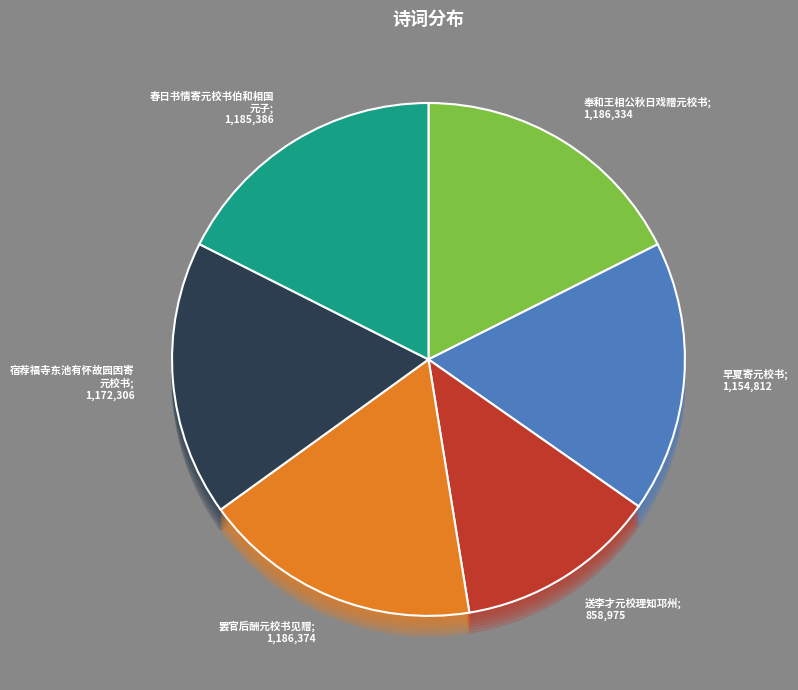

What is the ratio of the value at 春日书情寄元校书伯和相国元子 to the value at 送李才元校理知邛州?

1.4